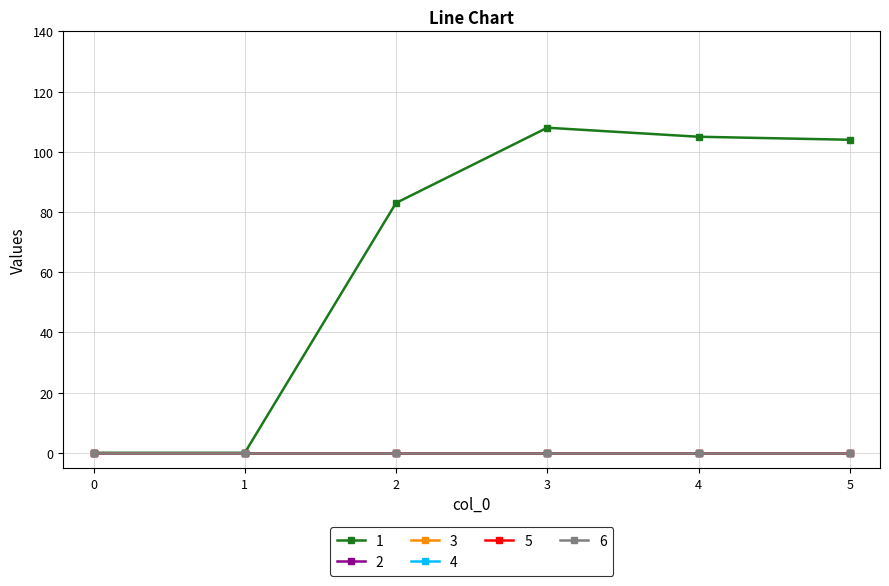

True or false: 4 and 6 intersect in this chart.

False